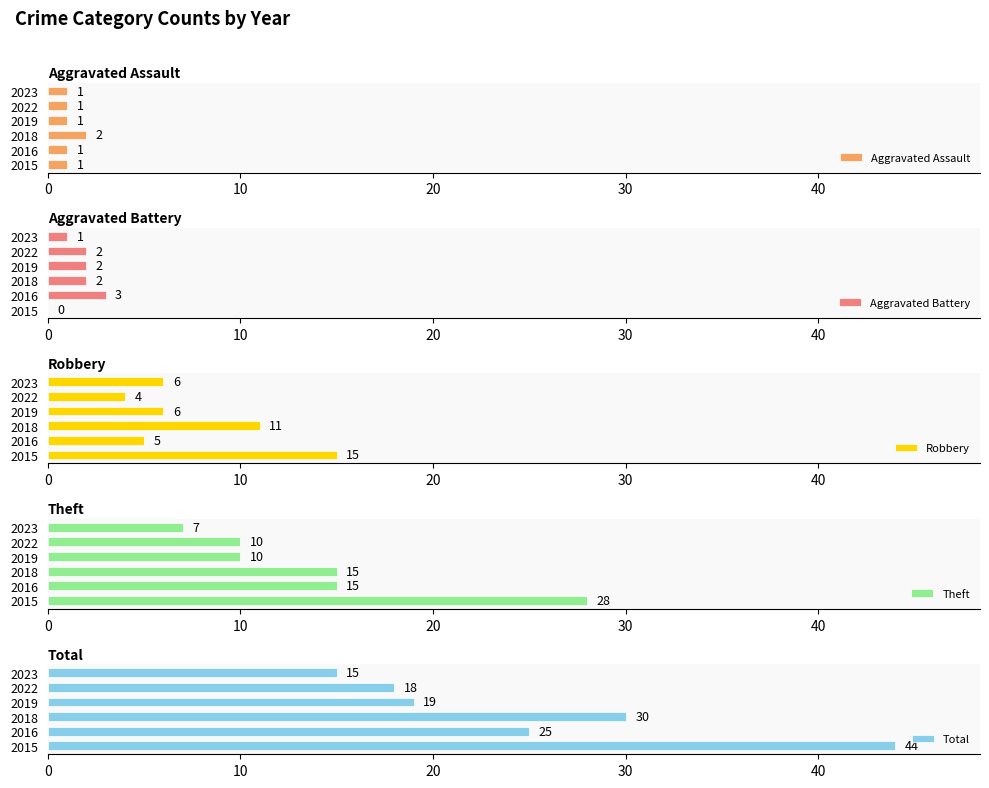

Reading left to right, extract all data points from this chart.

Aggravated Assault: 0=1	10=1	20=2	30=1	40=1	50=1
Aggravated Battery: 0=0	10=3	20=2	30=2	40=2	50=1
Robbery: 0=15	10=5	20=11	30=6	40=4	50=6
Theft: 0=28	10=15	20=15	30=10	40=10	50=7
Total: 0=44	10=25	20=30	30=19	40=18	50=15